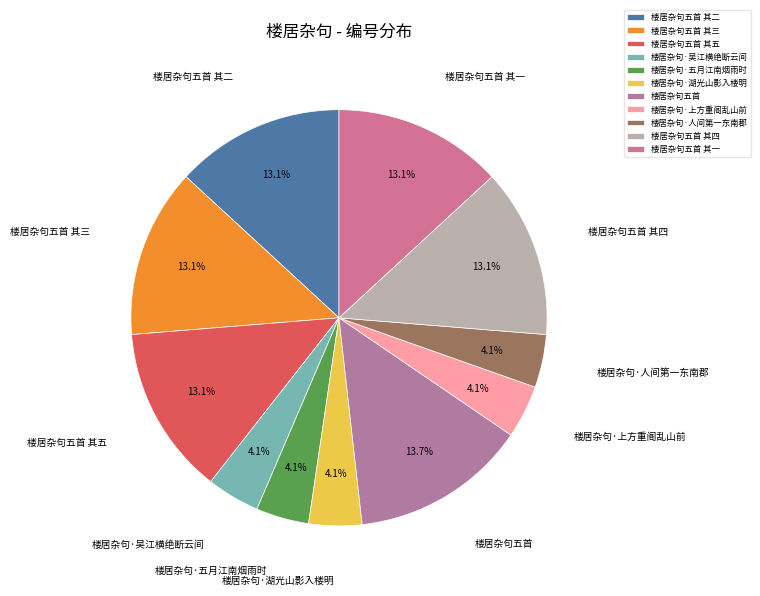

Count the number of slices in the pie.

11